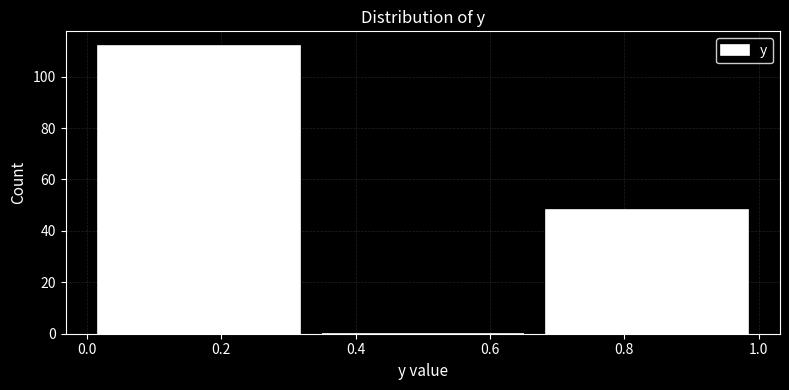

Reading left to right, transcribe this chart: for each bar, give the range it covers on the x-axis and its height. Neither the bar edges nor the heights are printed on the chart, so give them approximately, as read against the axes.

0.00 to 0.34: 112
0.34 to 0.66: 0
0.66 to 1.00: 48